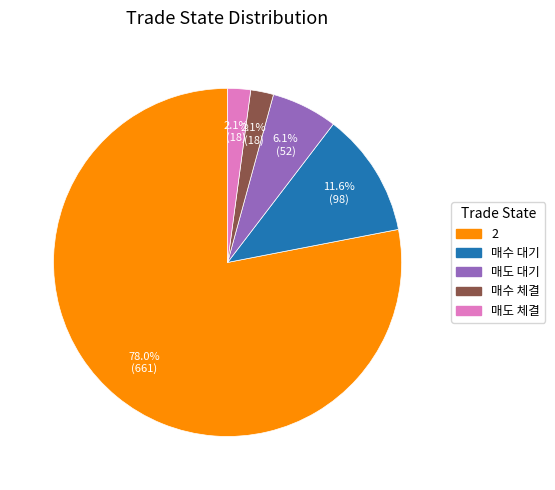

True or false: 매수 대기 accounts for 23% of the total.

False